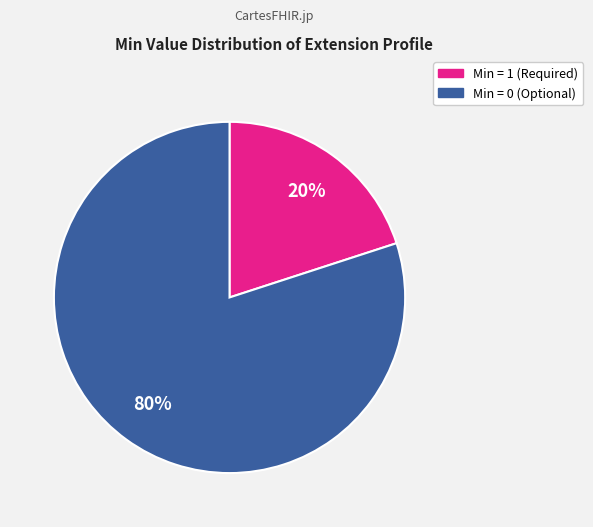

To the nearest percent, what is the difference between the largest and smallest slice percentages?

60%